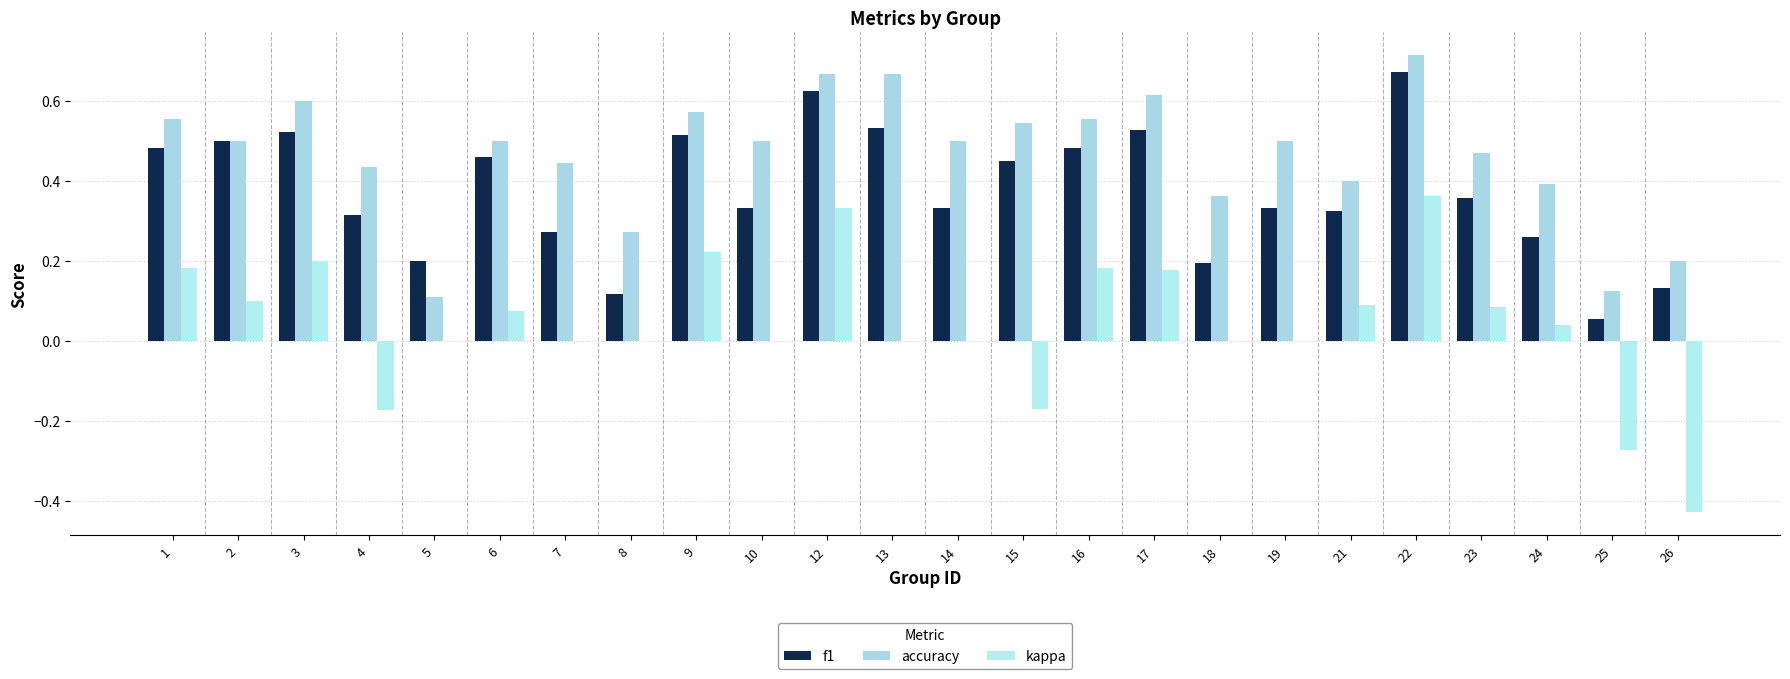

What are all the series names shown in the legend?

f1, accuracy, kappa